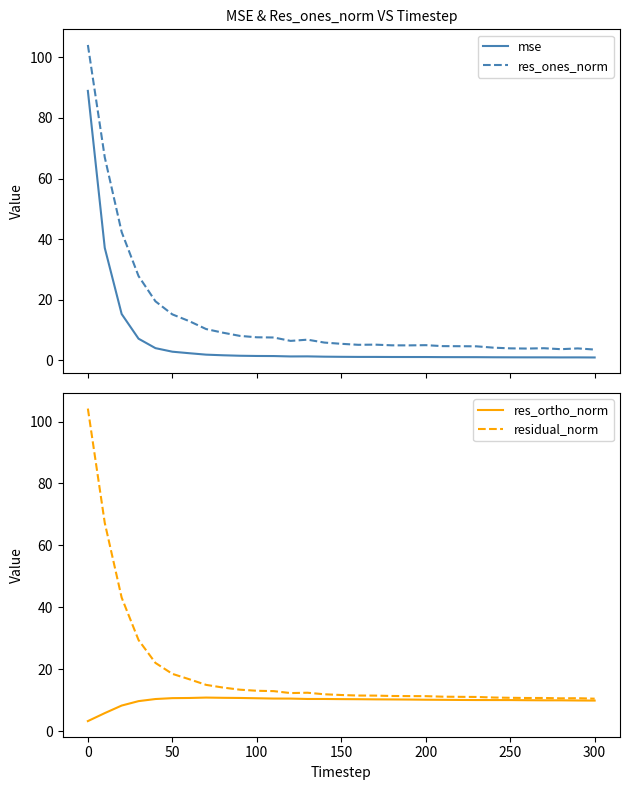

How many values in the res_ortho_norm series exceed 10?

23